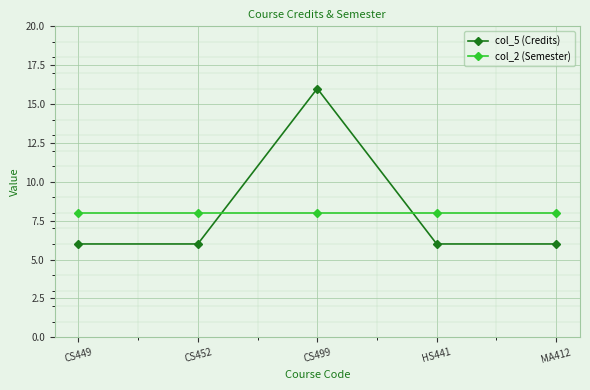

Between which two adjacent categories do col_5 (Credits) and col_2 (Semester) first intersect?

CS452 and CS499